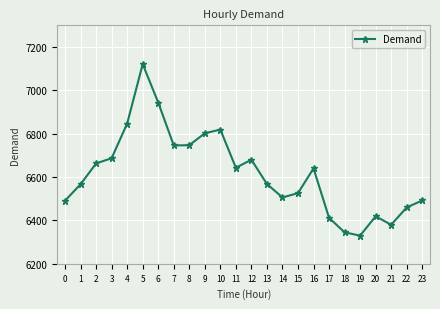

What is the maximum value shown in the chart?

7121